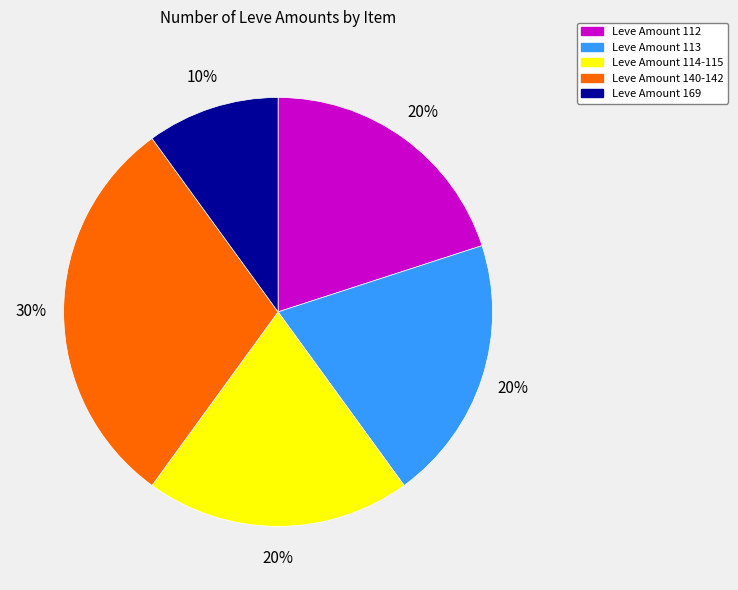

Is there a majority slice in this chart?

No